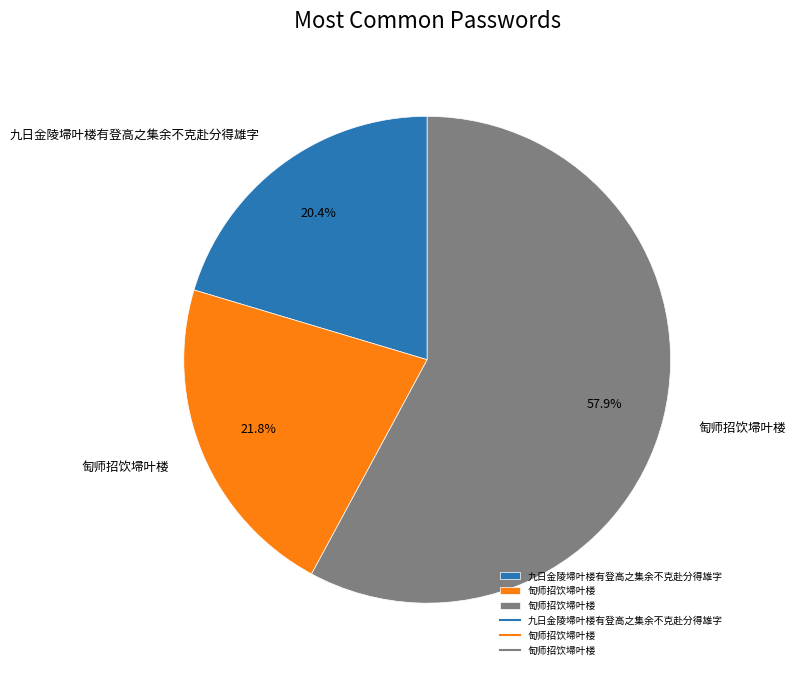

How many slices are in this pie chart?

3